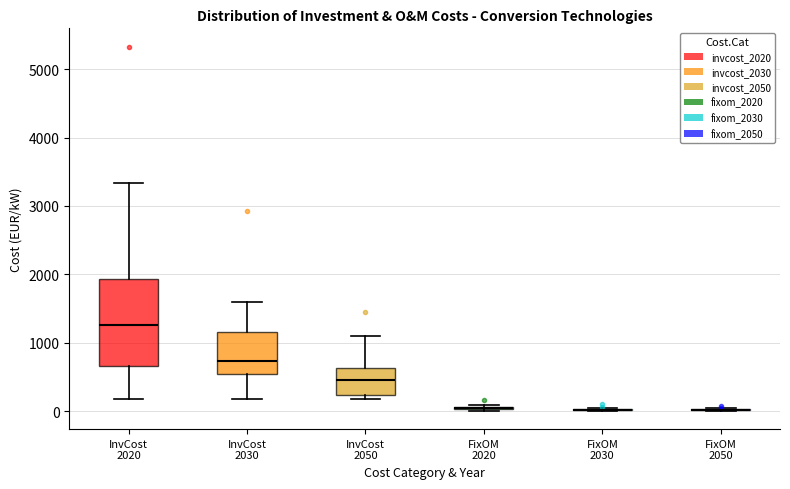

Comparing the boxes themselves (not the whiskers), which one is the tallest?

InvCost 2020